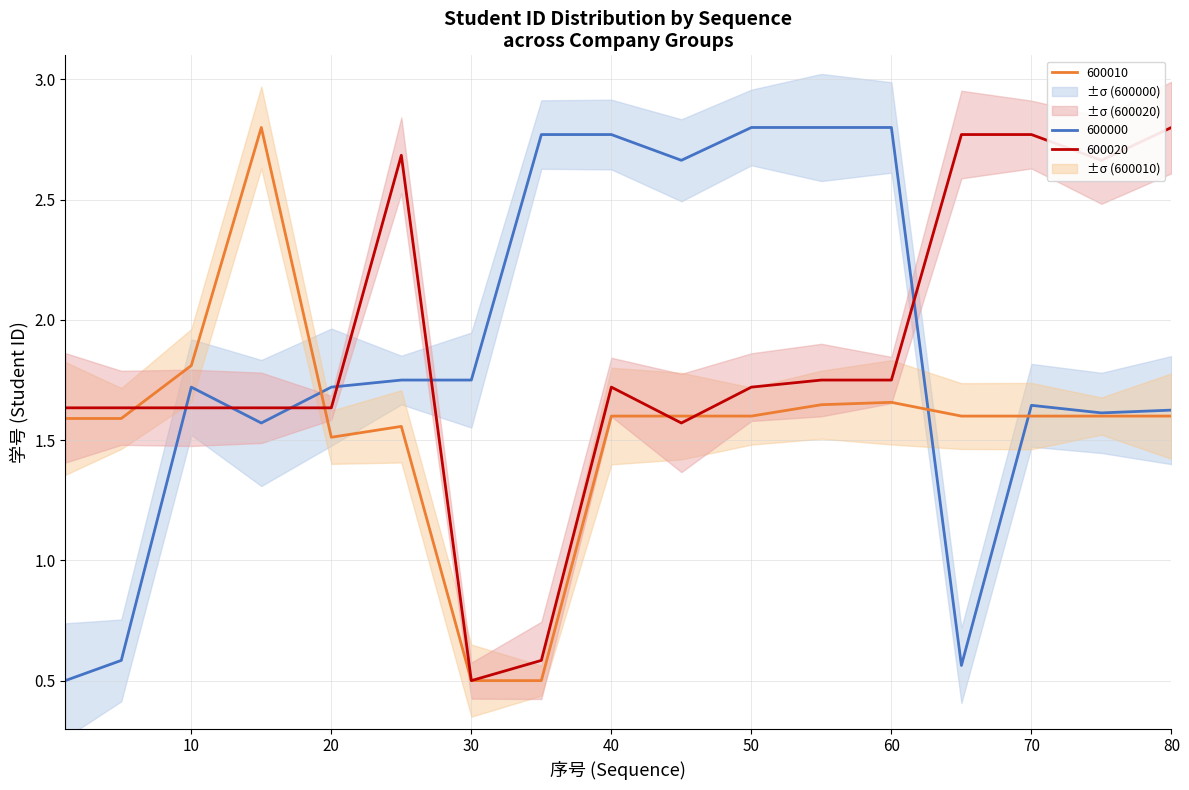

In 600000, how many points are lower than both neighbors (excluding endpoints)?

4